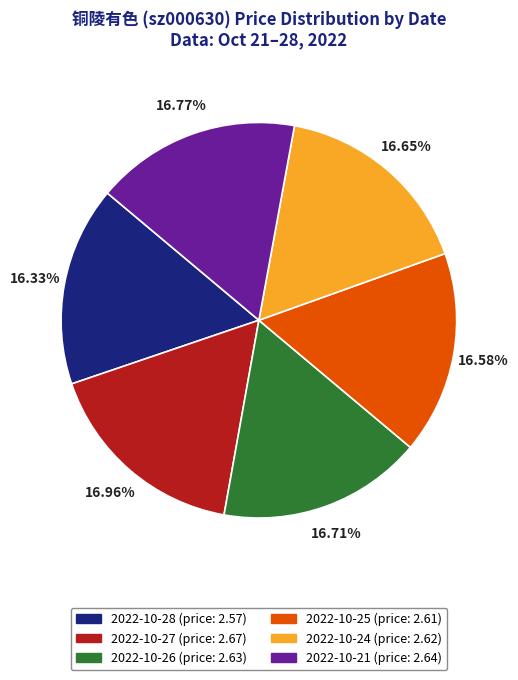

Is 2022-10-24 the majority of the pie?

No